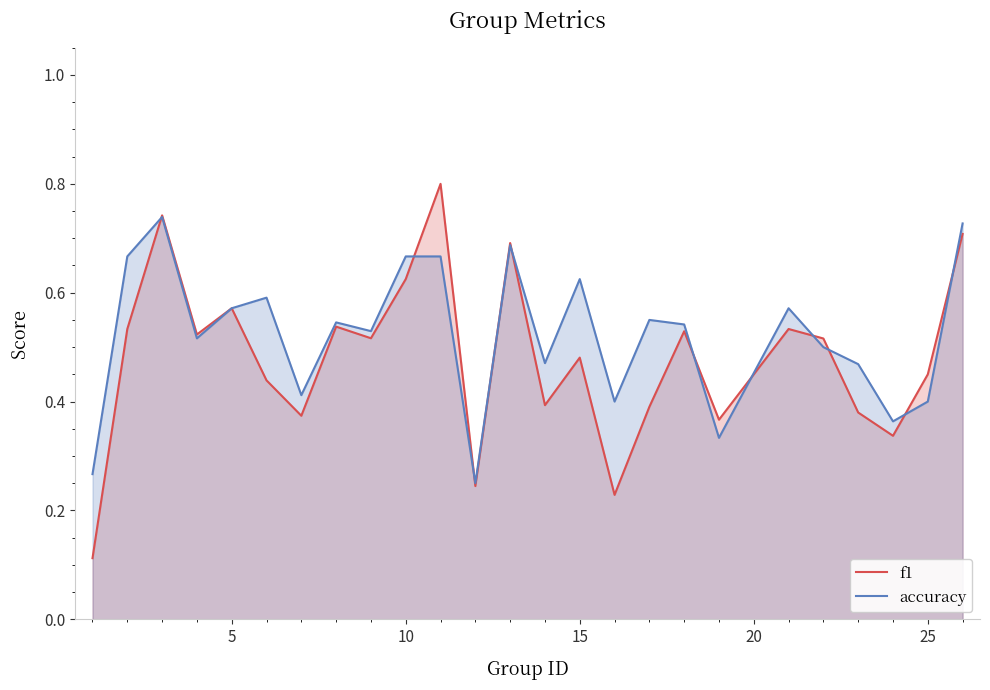

How many categories are shown in the chart?

25